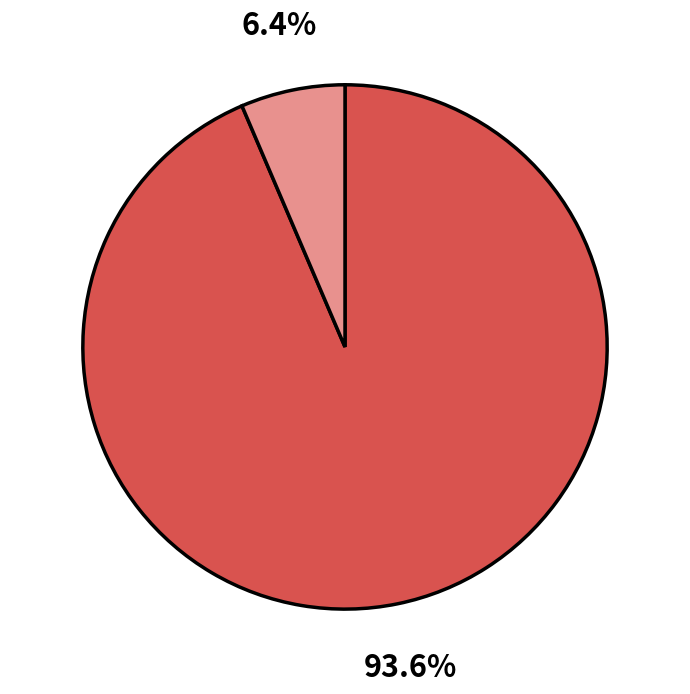

How many slices are in this pie chart?

2